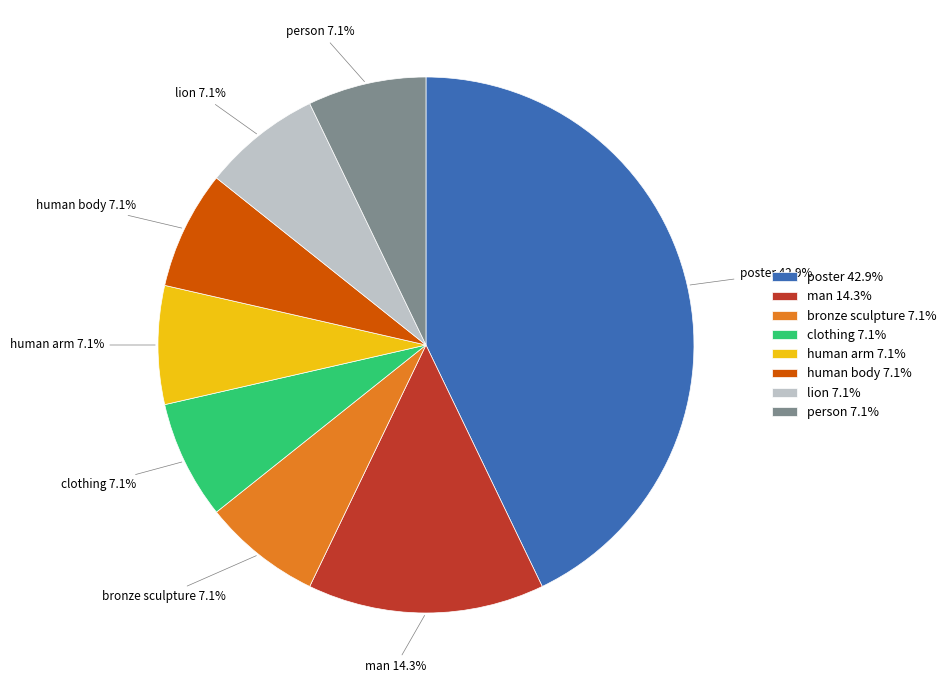

Does person 7.1% represent more than half of the total?

No